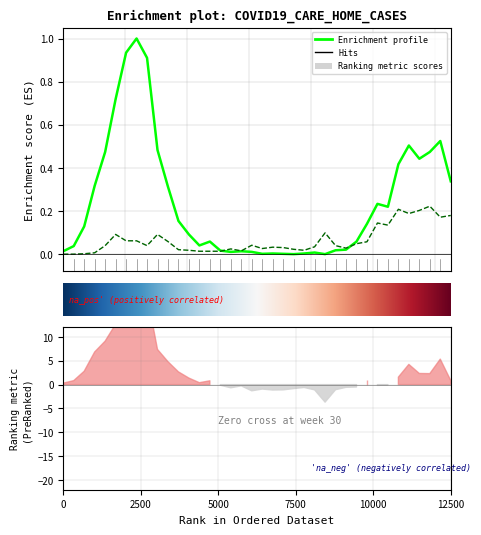

What is the maximum value shown in the chart?

1.0